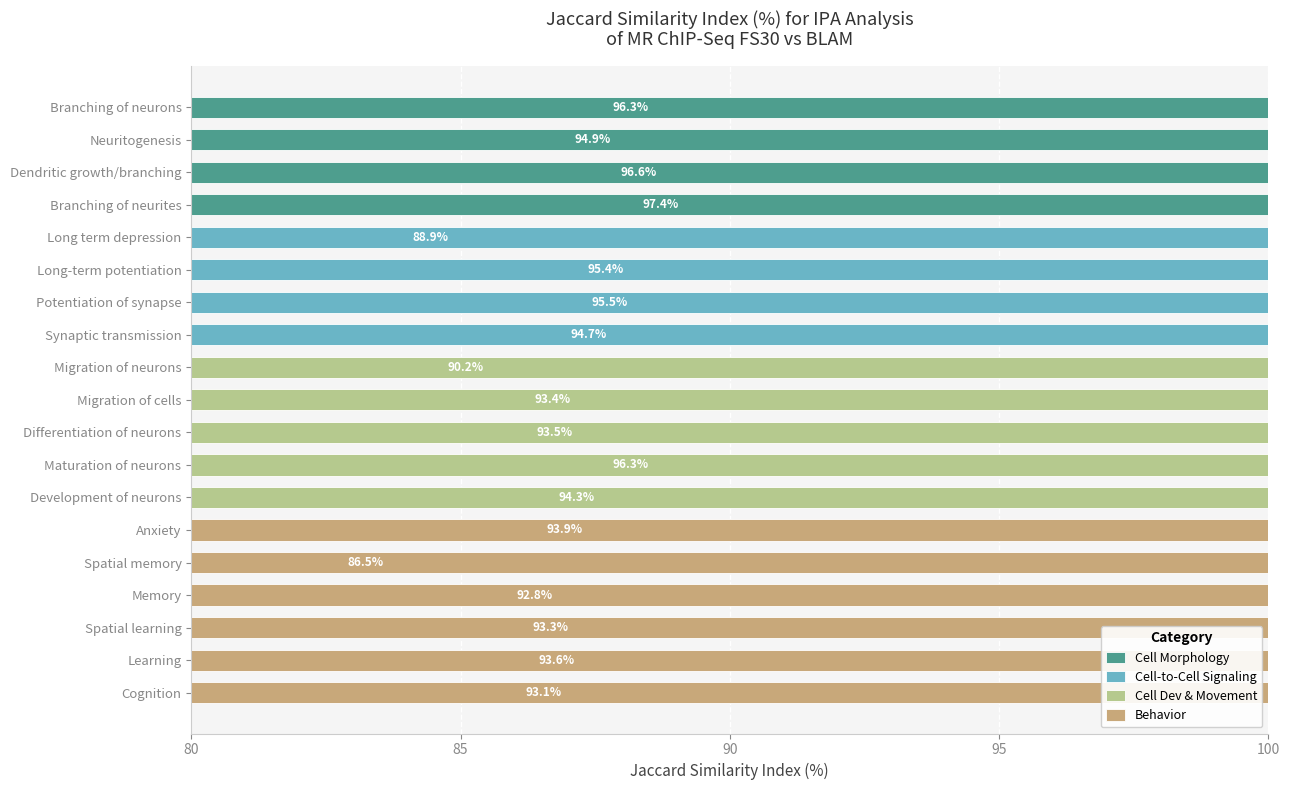

What is the label of the 19th bar from the left?

Cognition